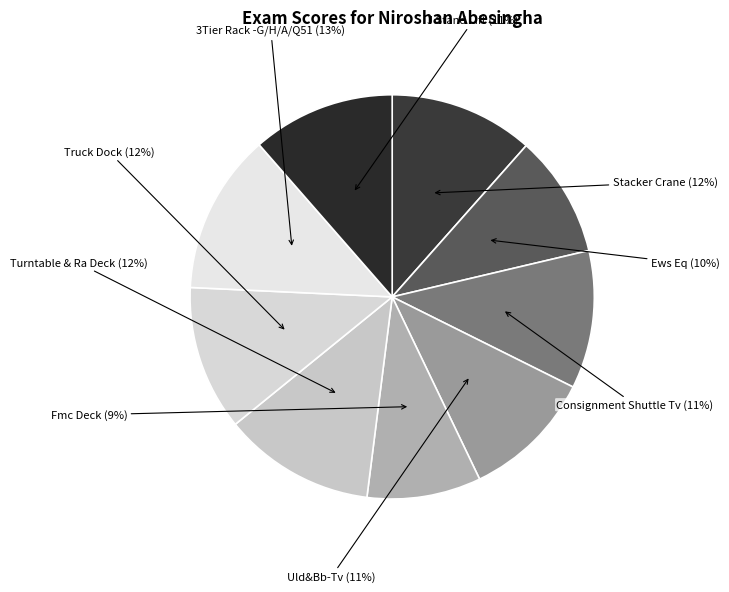

To the nearest percent, what portion does Turntable & Ra Deck represent?

12%